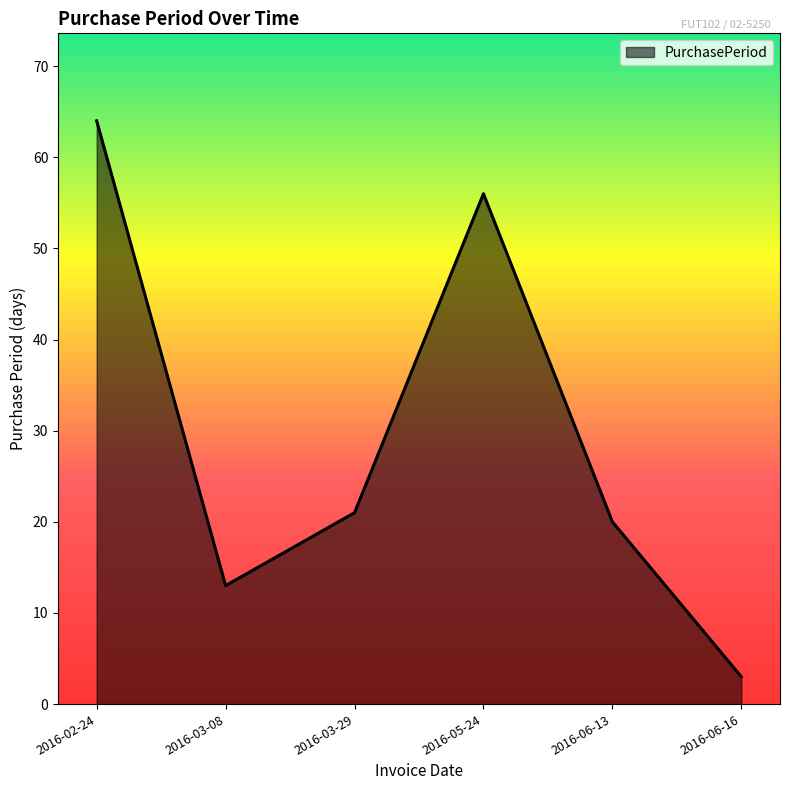

Count the number of categories in the chart.

6